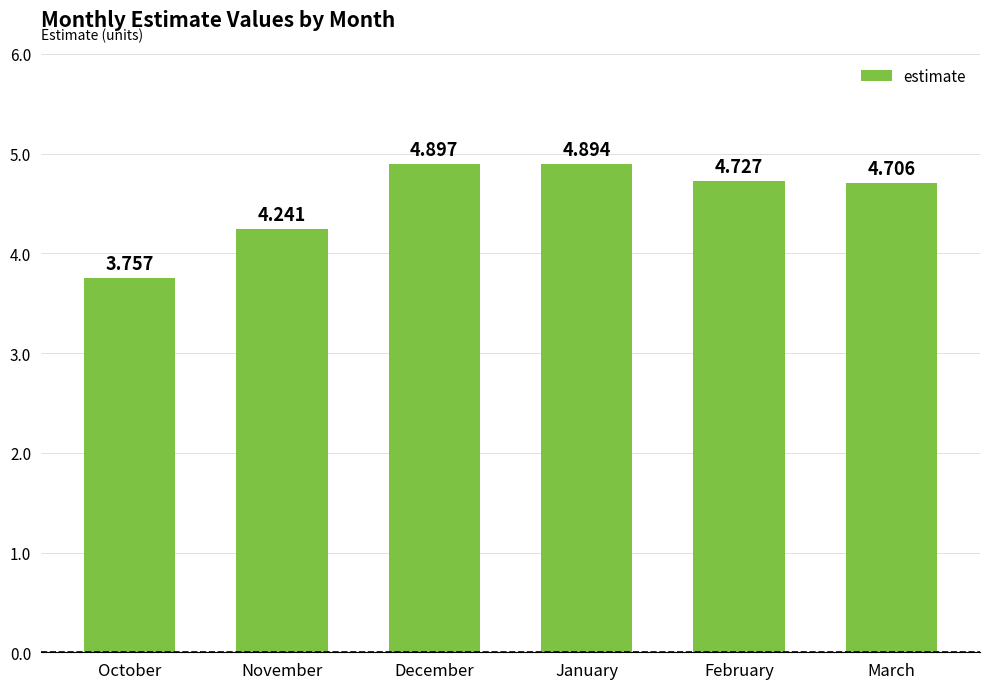

List the labels in order of value, smallest first.

October, November, March, February, January, December